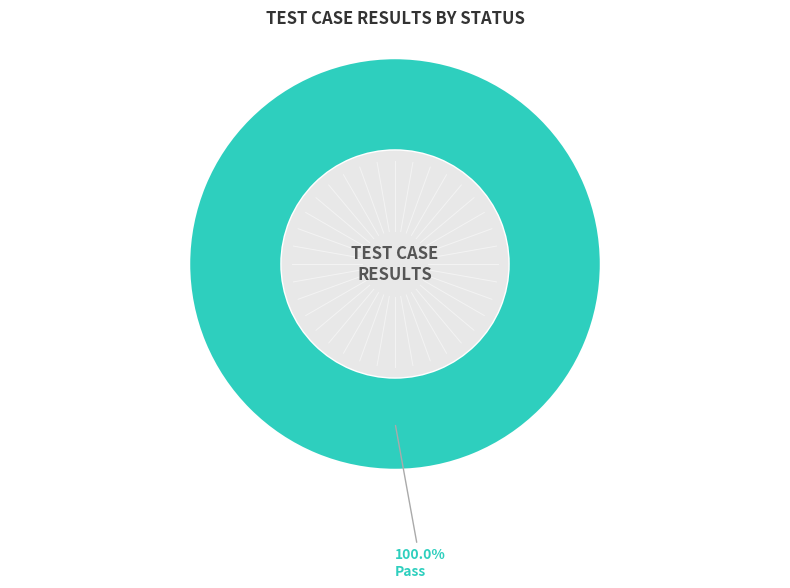

Count the number of slices in the pie.

4